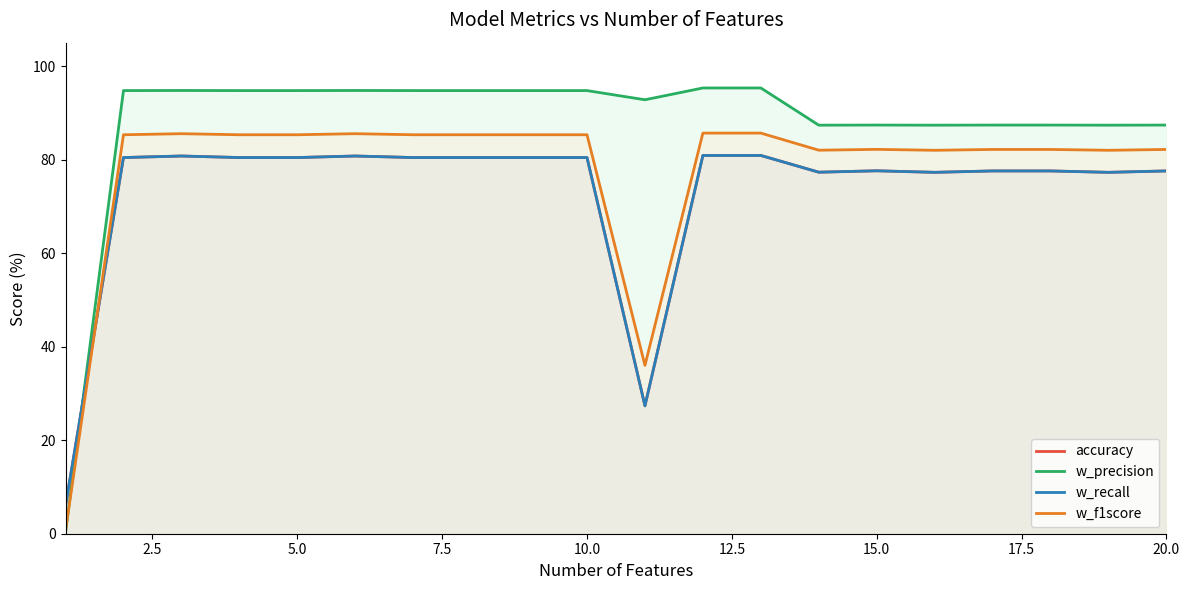

How many data points does each series have?

20